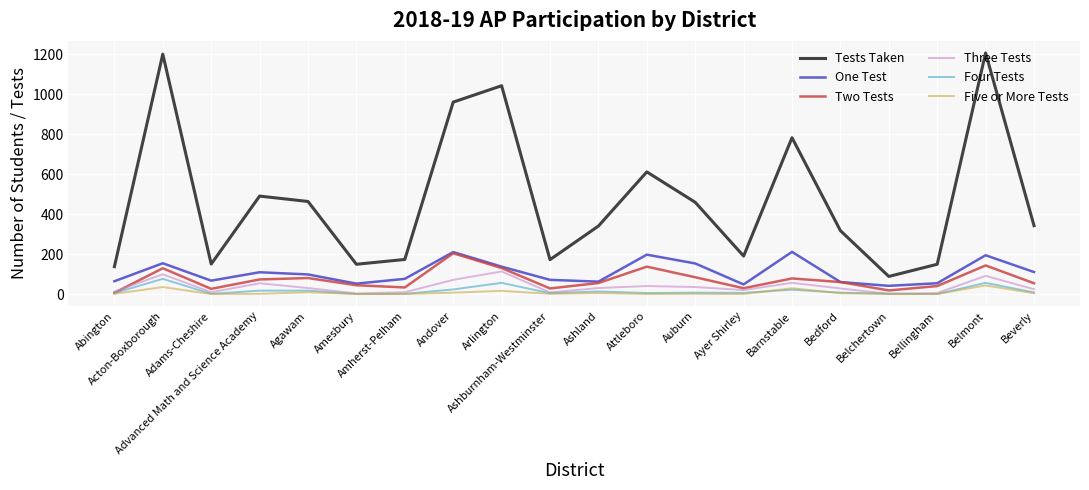

True or false: Two Tests and Tests Taken intersect in this chart.

False